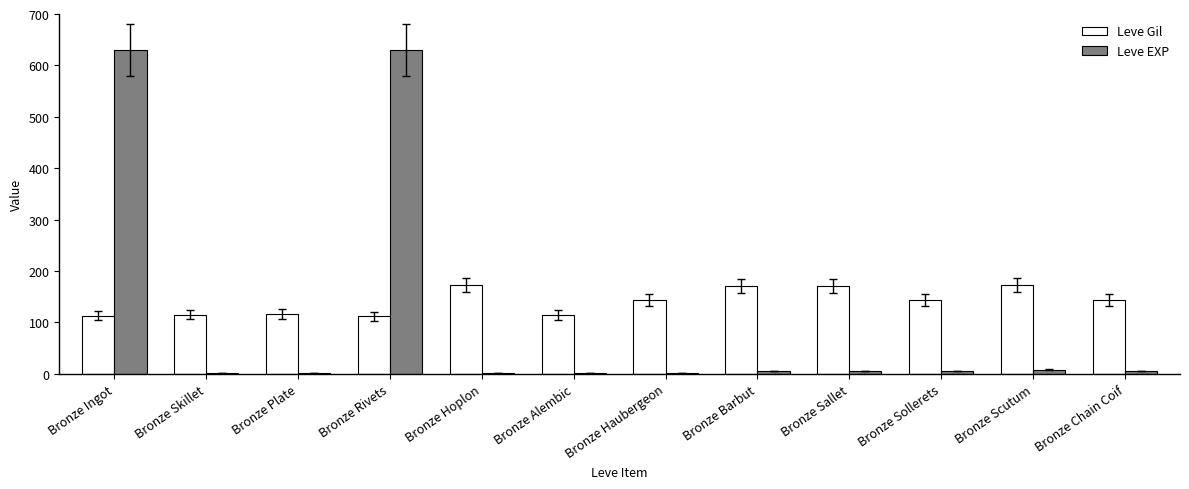

Does the chart contain stacked bars?

No